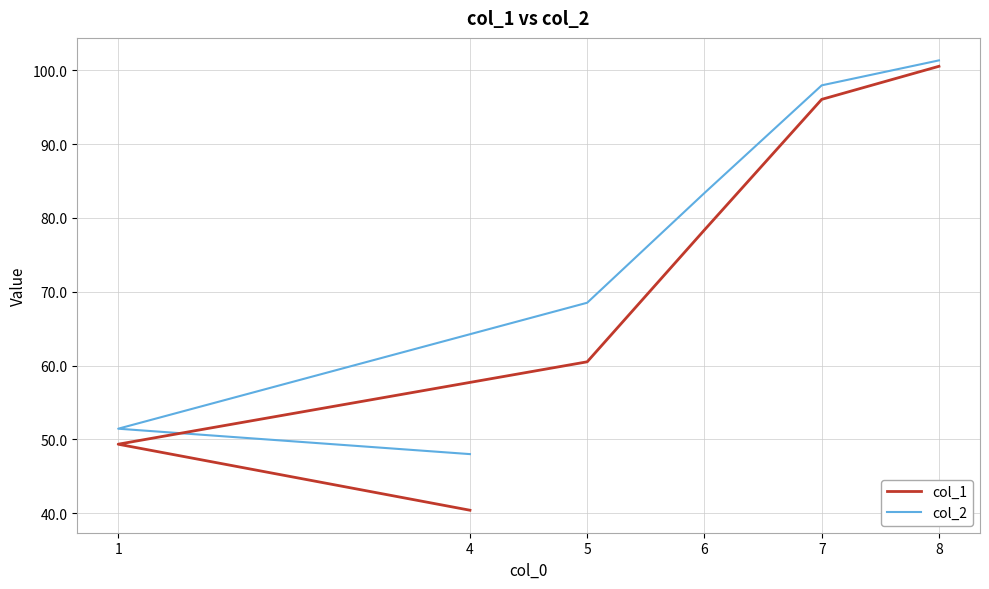

What is the approximate value of col_1 at 8?

100.5